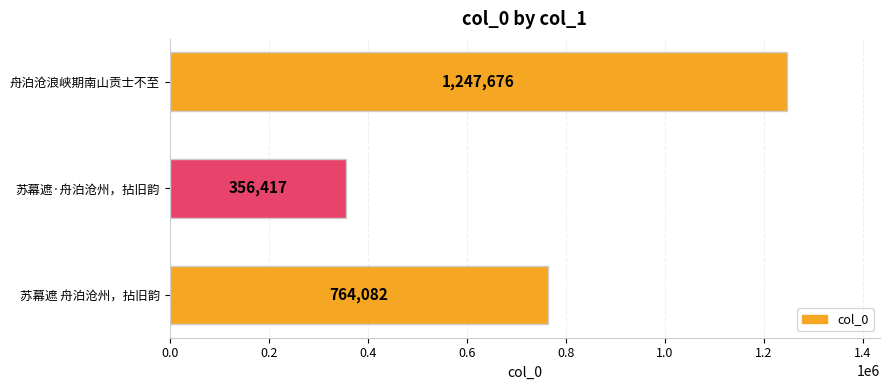

How many distinct data groups are displayed?

1